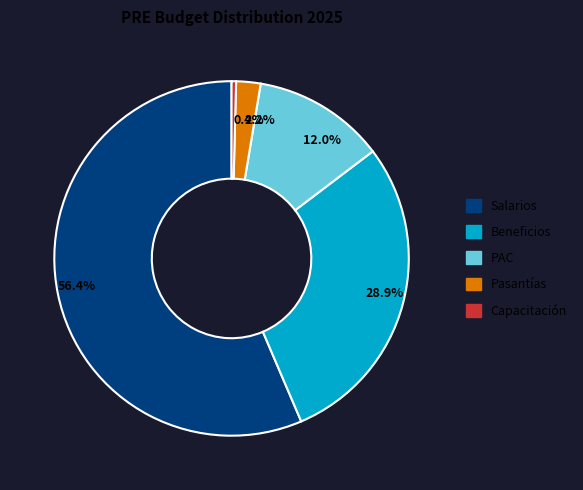

Which slice is the smallest?

0.4%